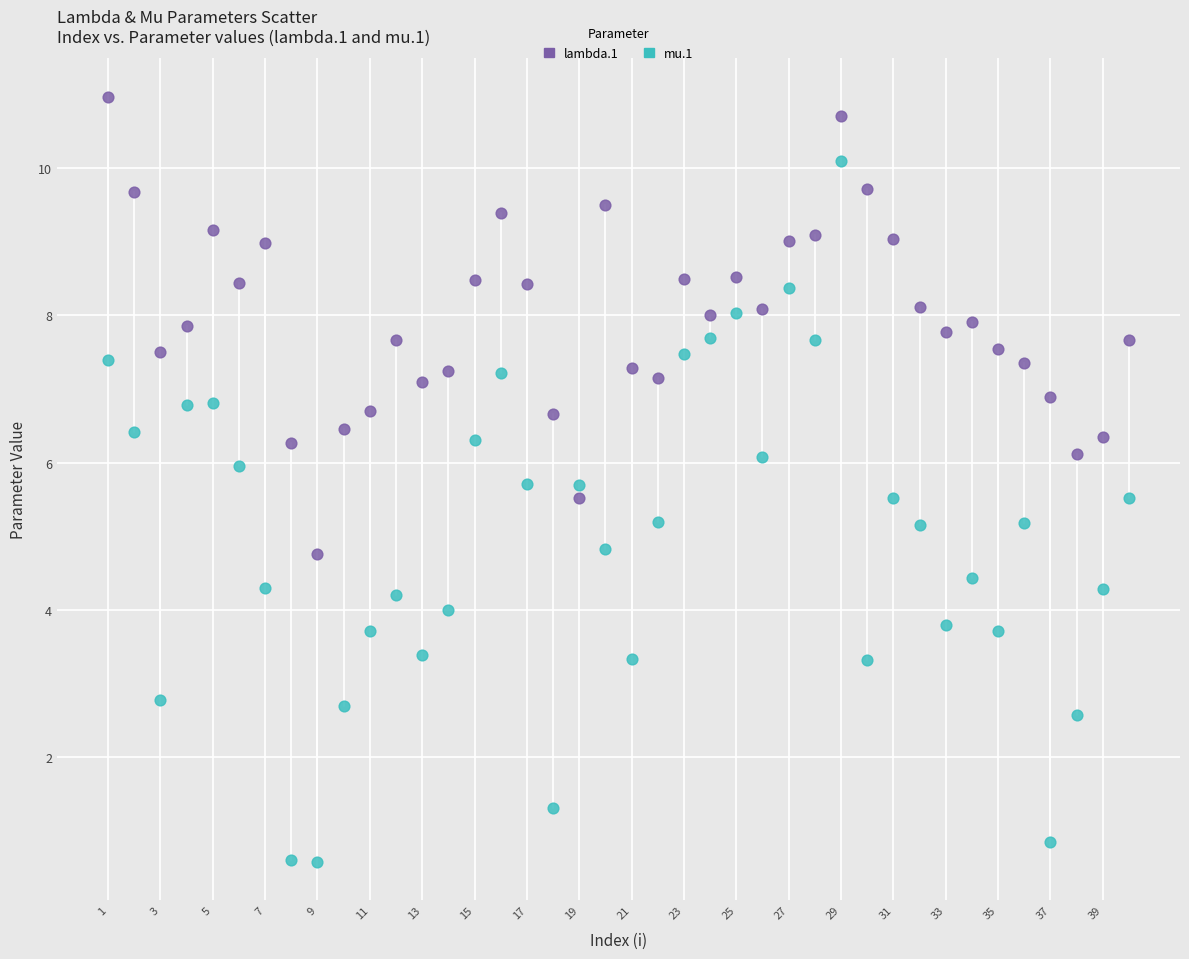

Which series has the widest spread of Y values?

mu.1